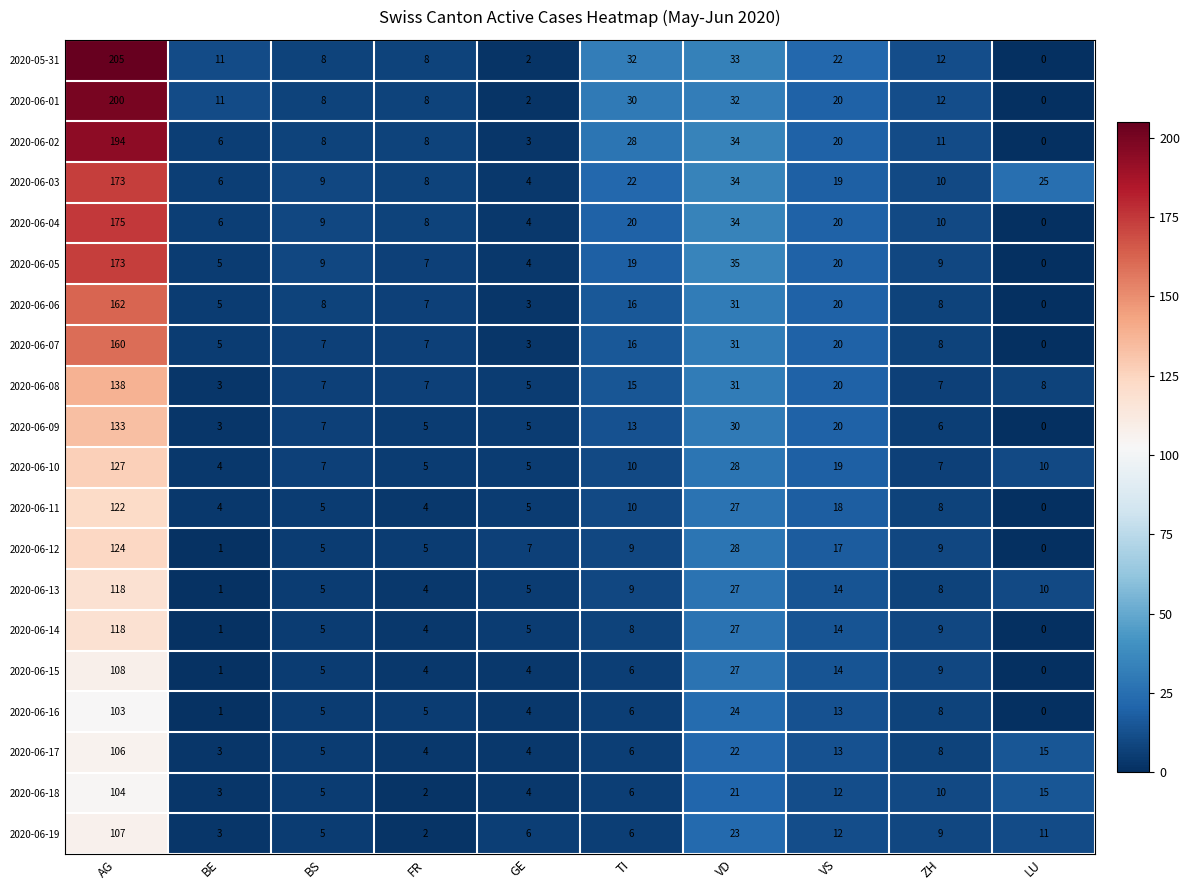

Where does the 2020-06-03 series first go above 19?

AG